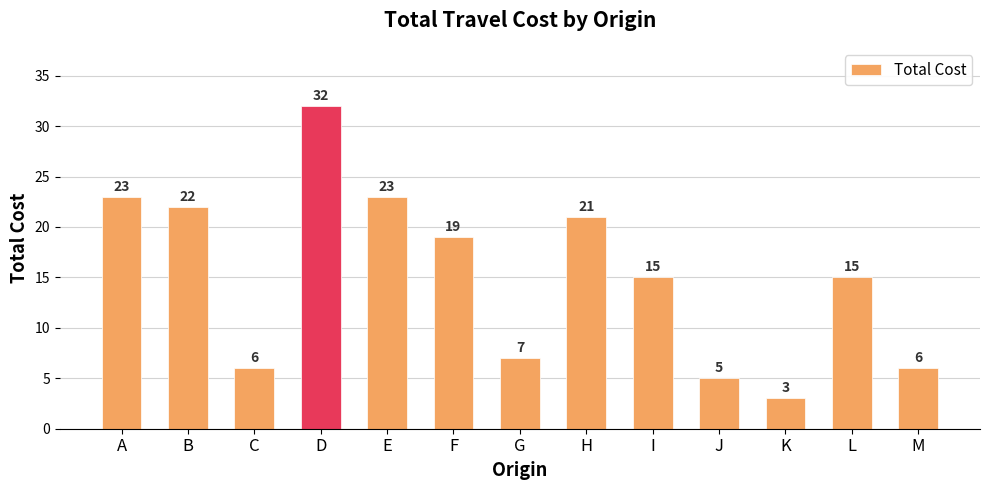

What is the smallest value displayed?

3